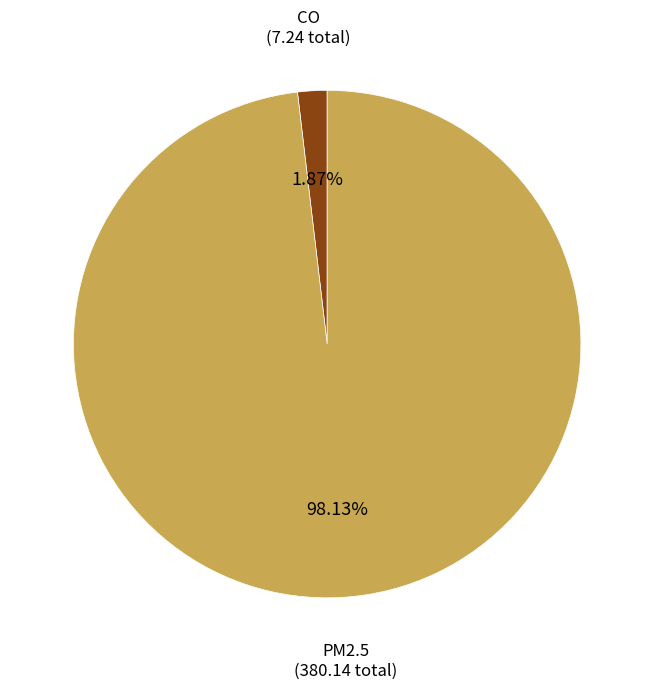

Is there any slice that represents more than half of the pie?

Yes